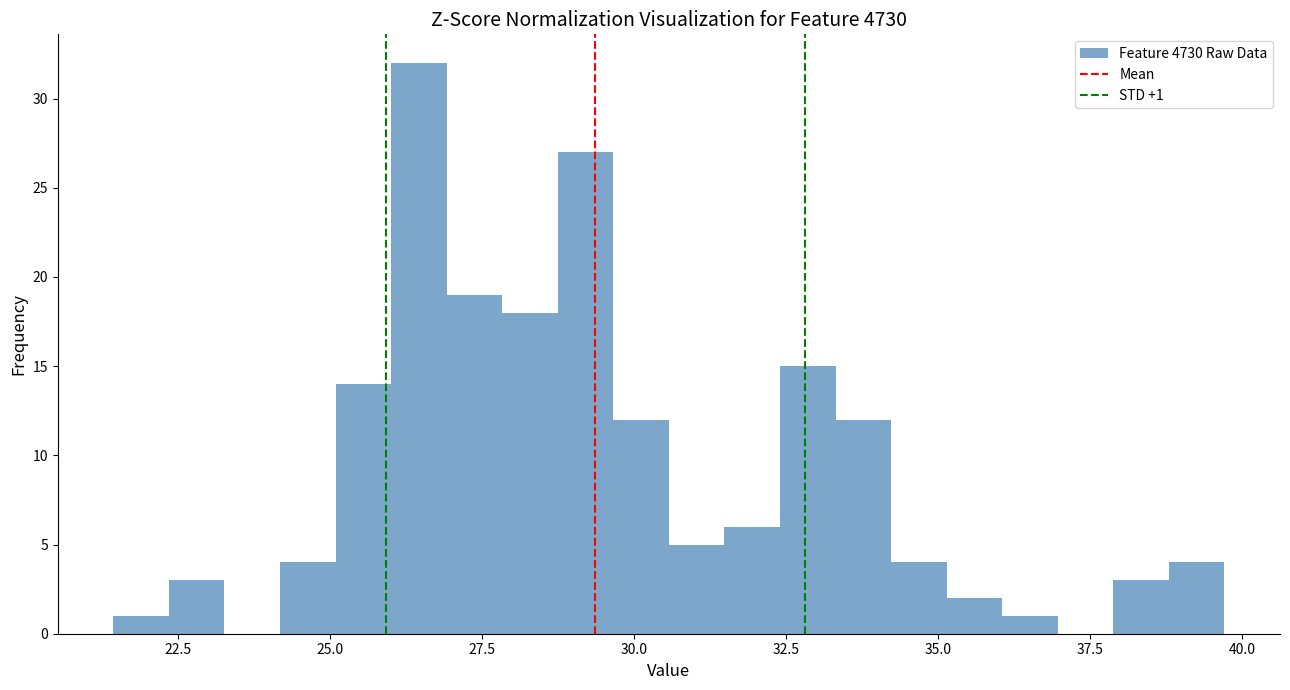

Around what value on the x-axis is the tallest bar? Give the approximate position of its centre, as read against the axis.

26.5